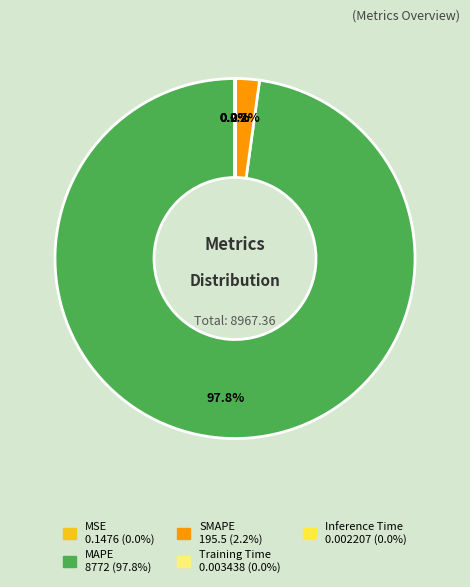

Is there a majority slice in this chart?

Yes